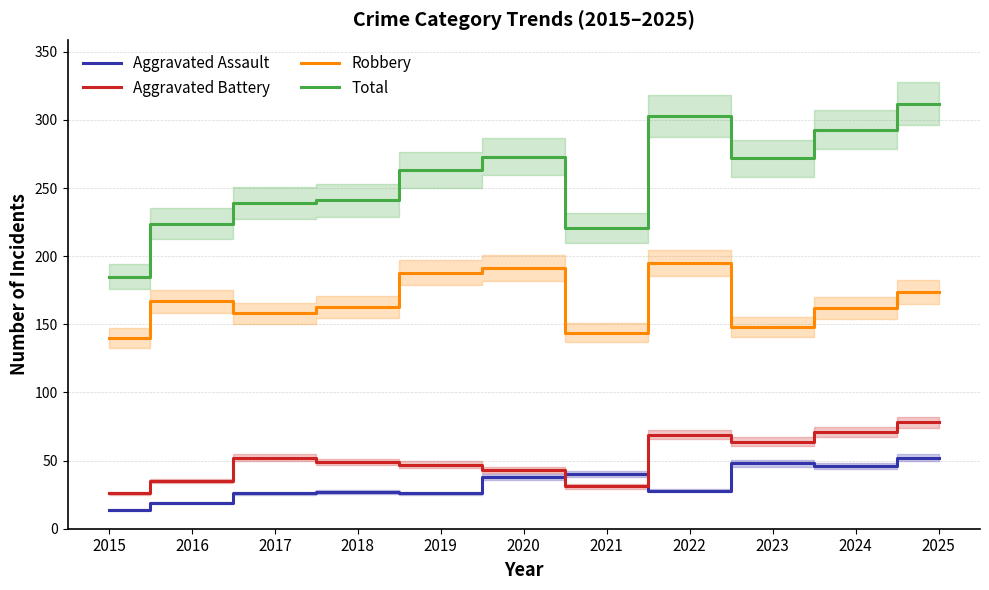

True or false: Total and Aggravated Assault cross at least once.

False